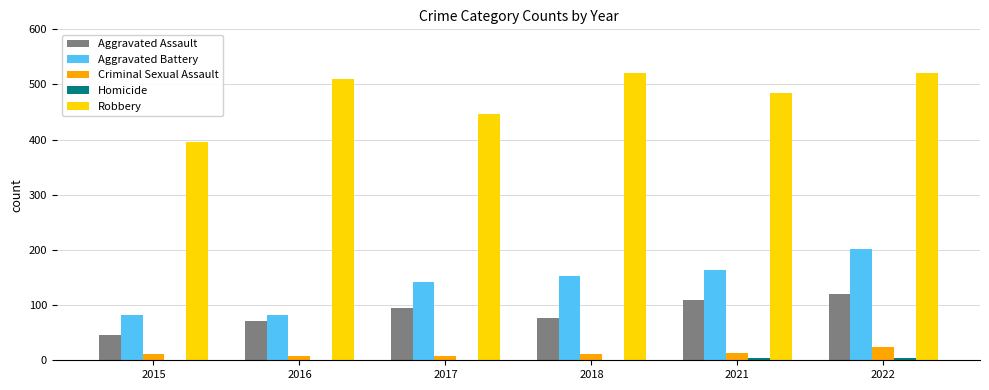

Count the number of categories in the chart.

6